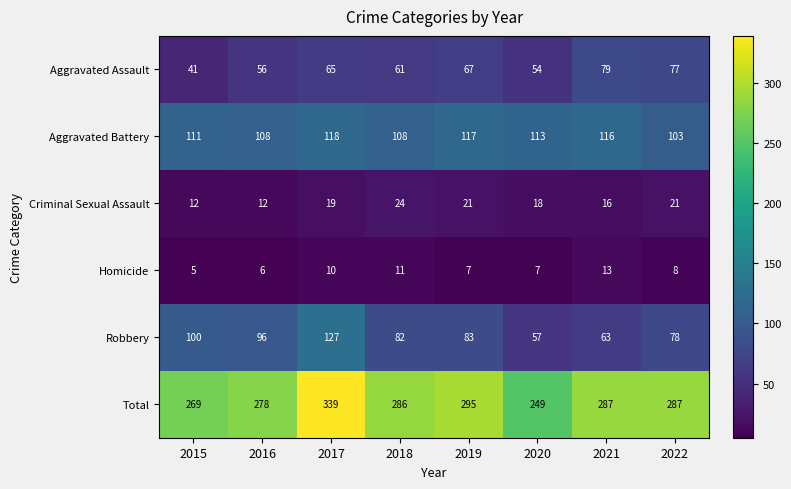

What is the maximum value shown in the chart?

339